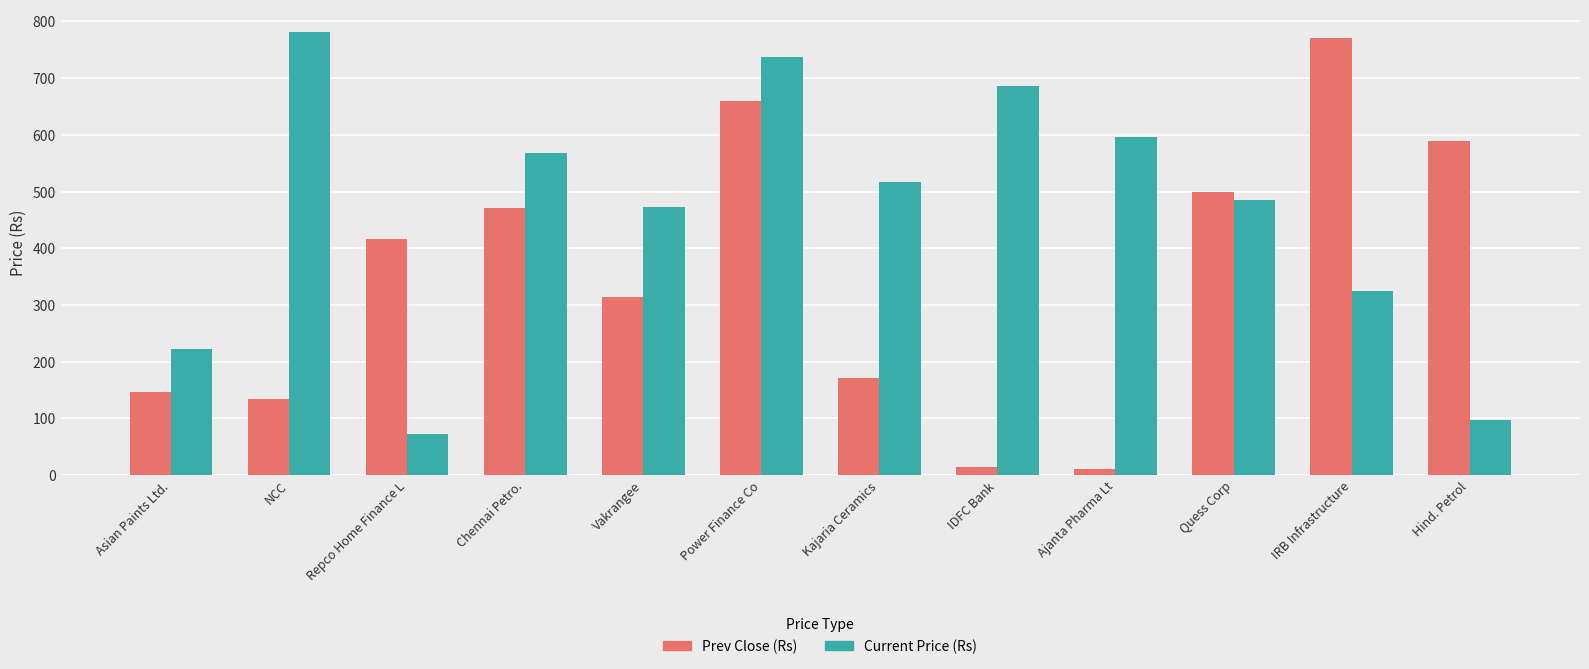

What is the difference between the Current Price (Rs) values at IDFC Bank and NCC?

95.5